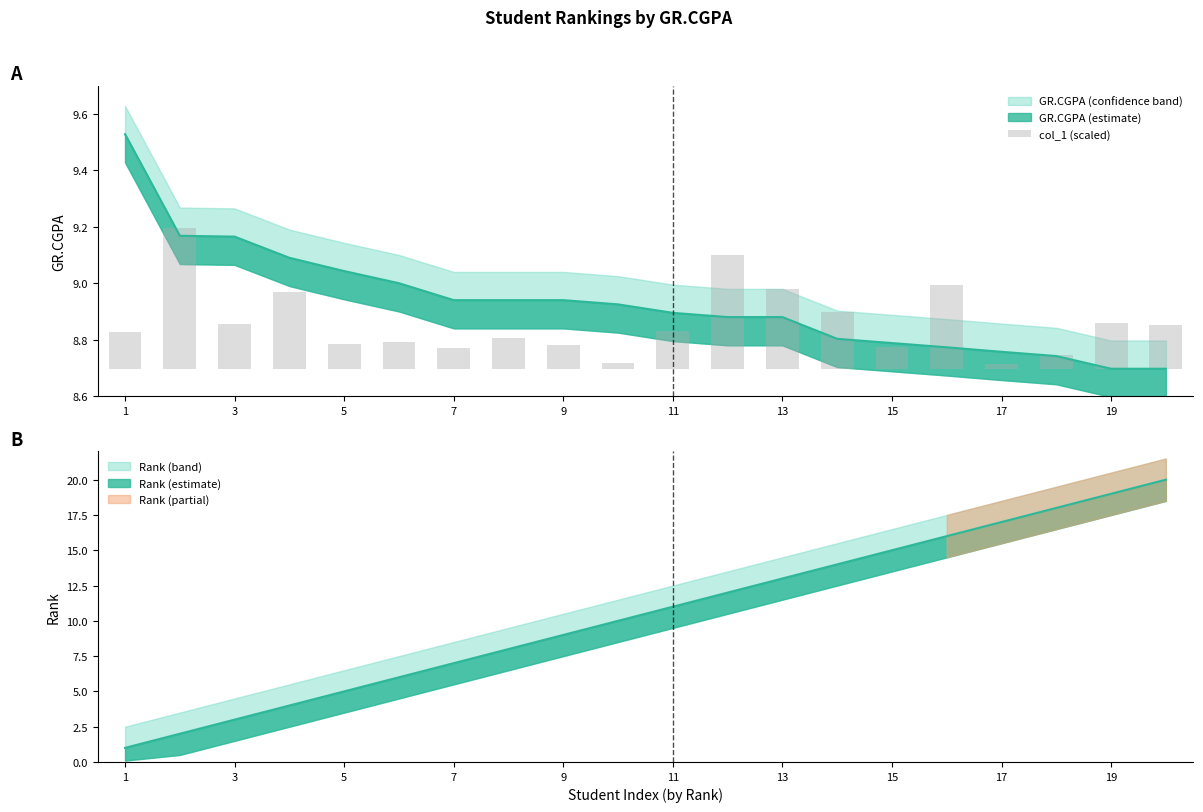

Is it true that the value at 19 is 0.2?

False